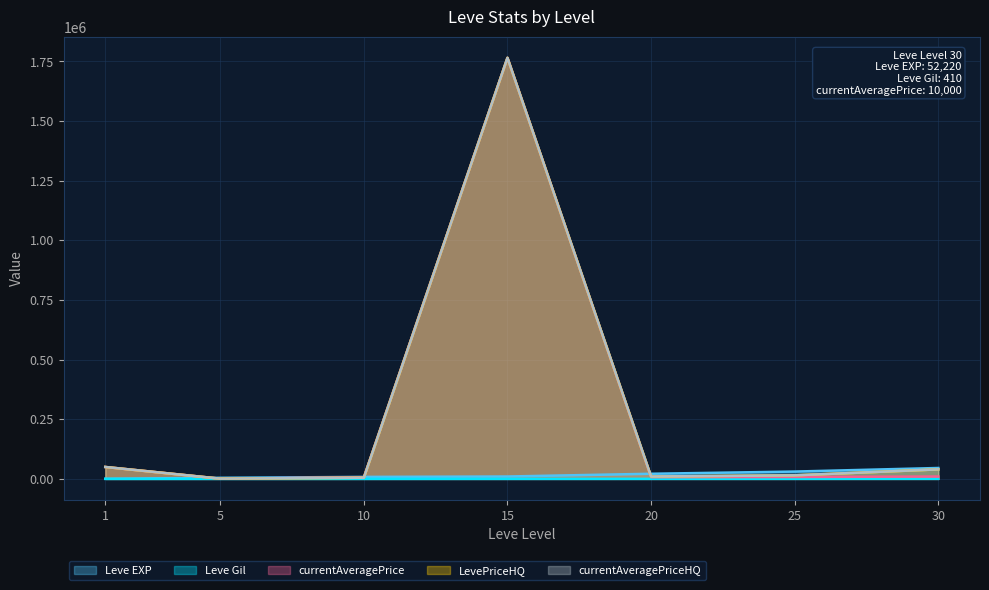

Which series has the widest spread of values?

currentAveragePrice